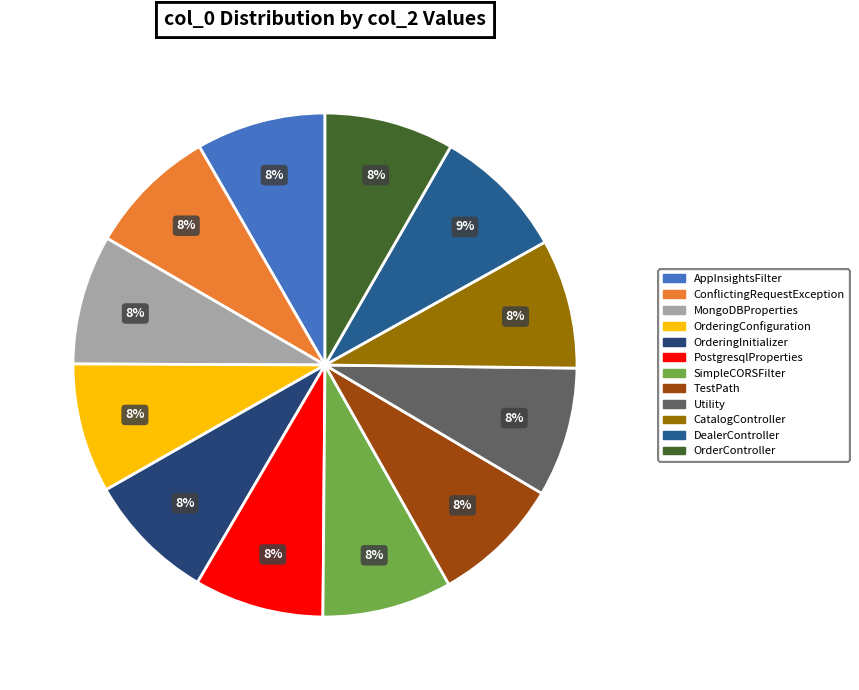

How many slices are in this pie chart?

12